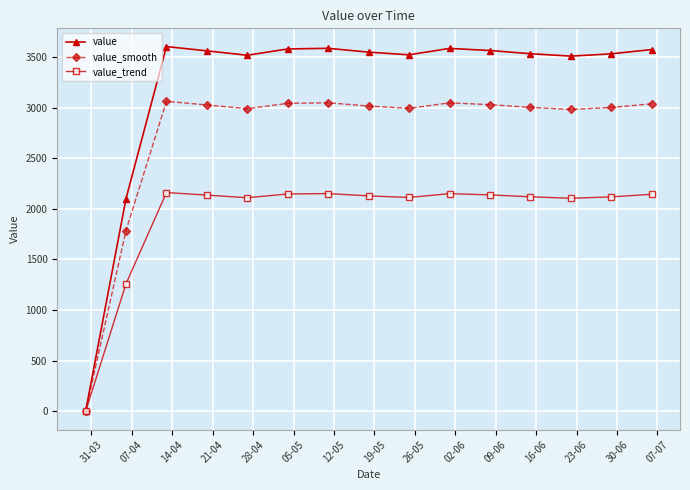

What is the greatest value displayed?

3601.6